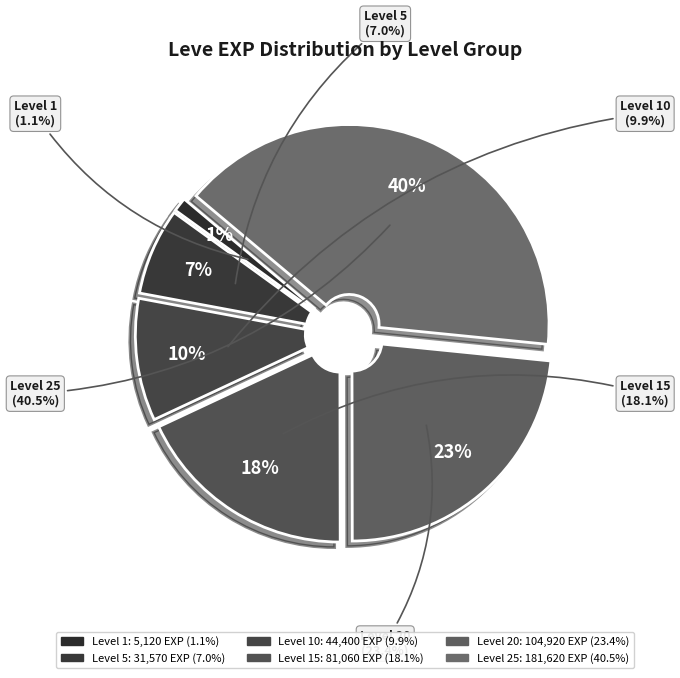

True or false: 1 accounts for 32% of the total.

False